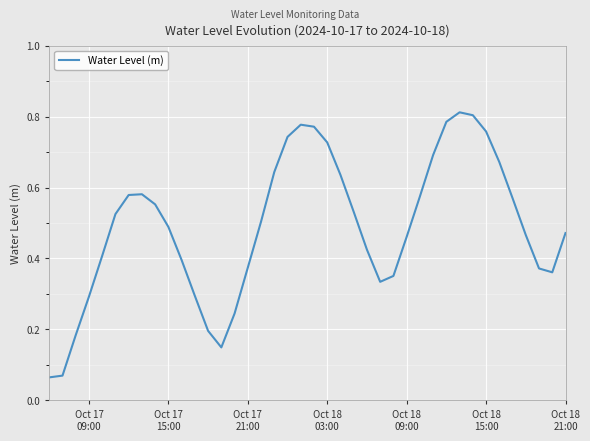

Is this an area chart (filled region under the line)?

No